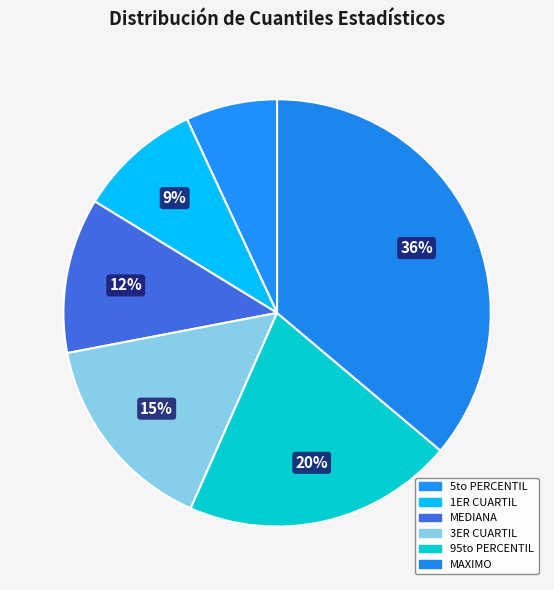

What percentage is the MAXIMO slice, to the nearest percent?

36%